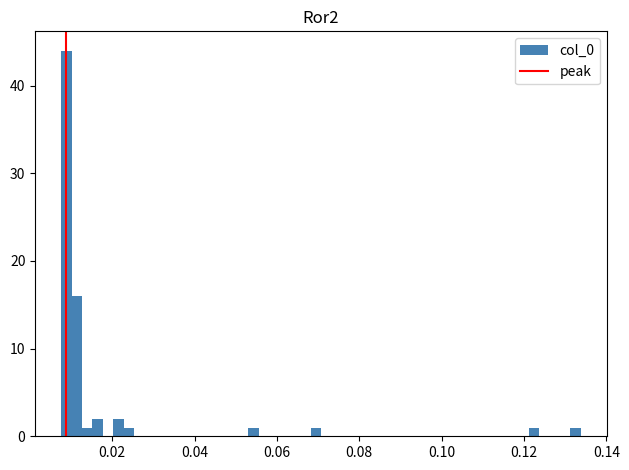

Read against the x-axis, roughly where is the centre of the tallest bar?

0.008